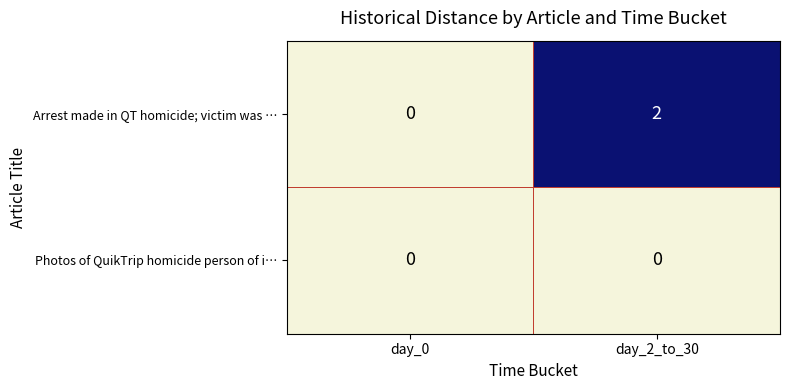

Rank the series by their average value, from highest to lowest.

Arrest made in QT homicide; victim was …, Photos of QuikTrip homicide person of i…